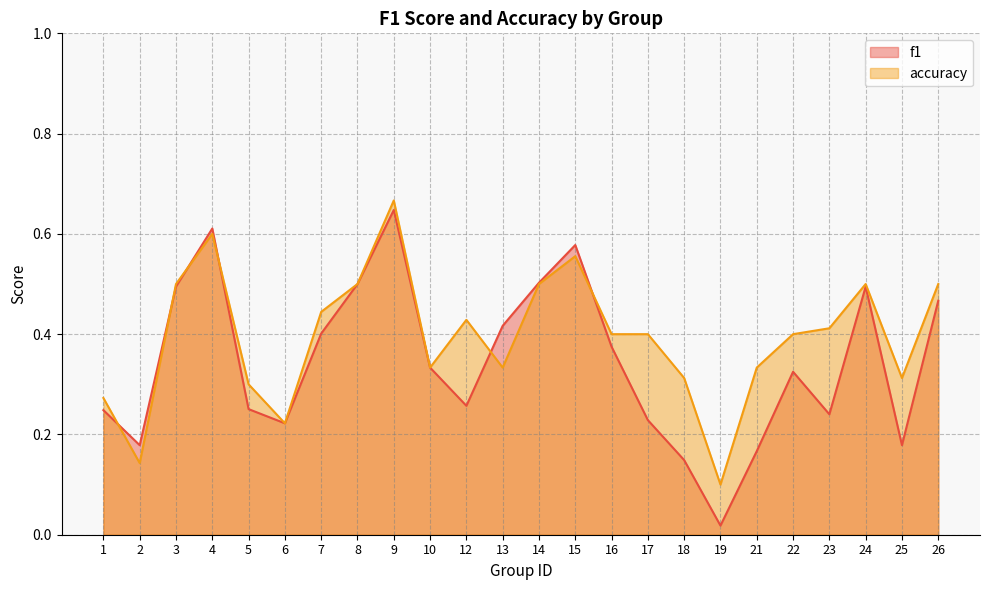

What is the total value across all series at 15?

1.1